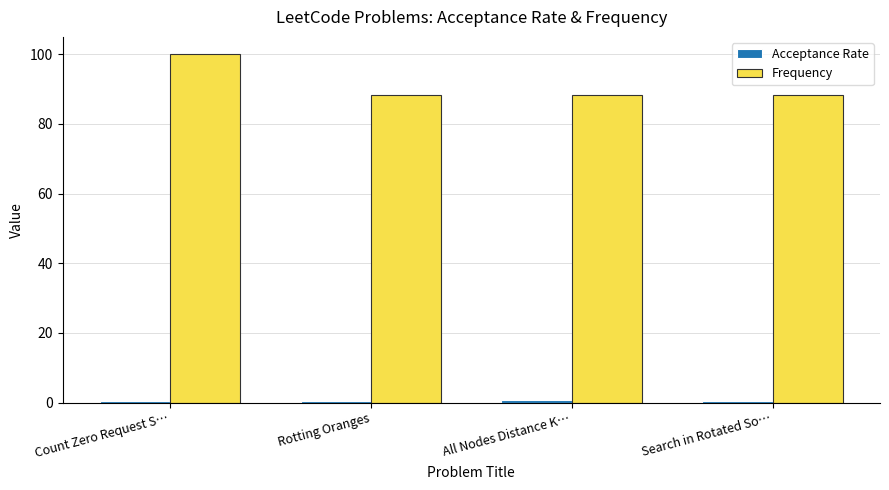

What is the greatest value displayed?

100.0